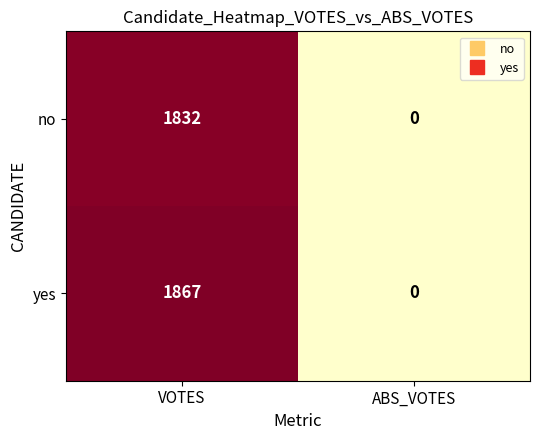

What is the spread (max minus min) of values at VOTES?

35